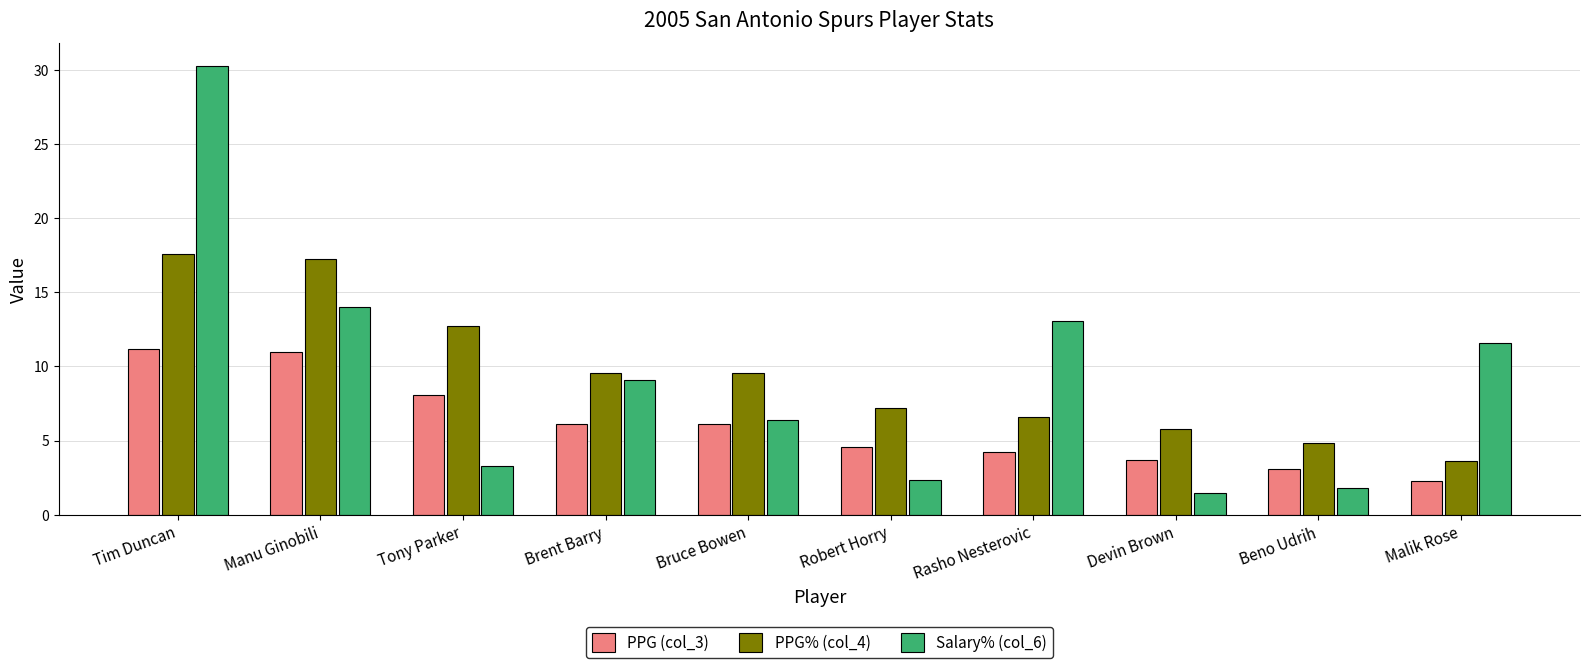

How many groups of bars are there?

10